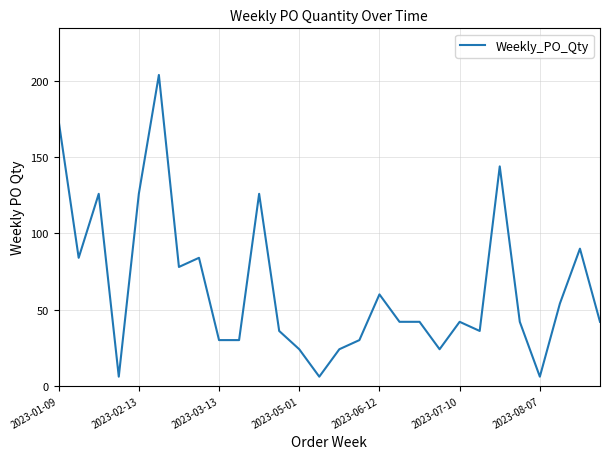

What is the smallest value displayed?

6